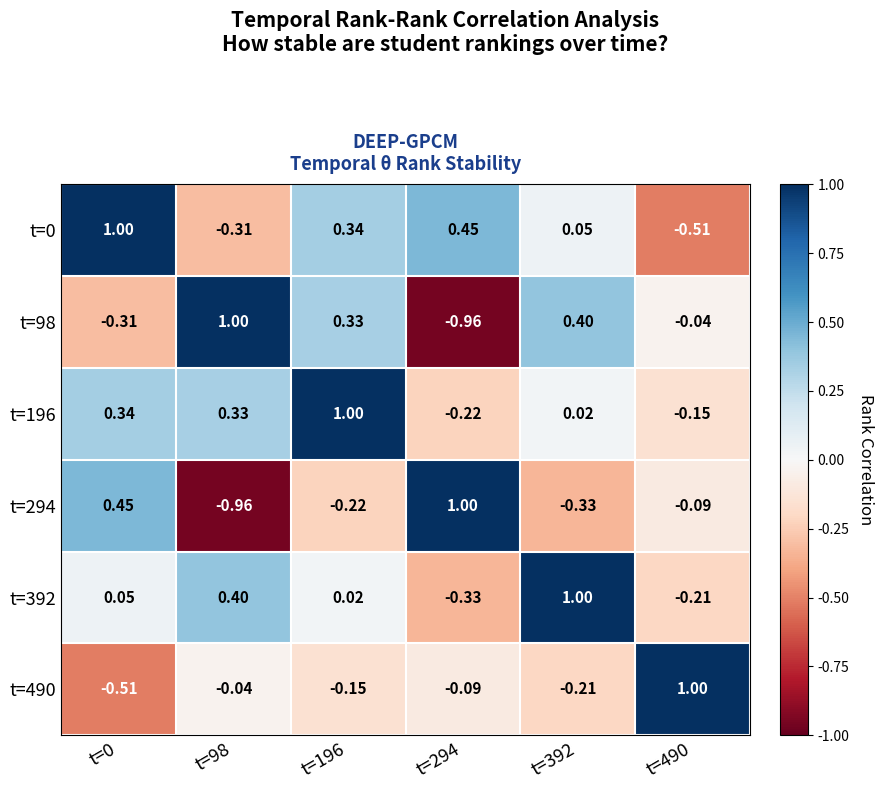

Is the value of t=0 at t=392 greater than the value of t=490 at t=490?

No